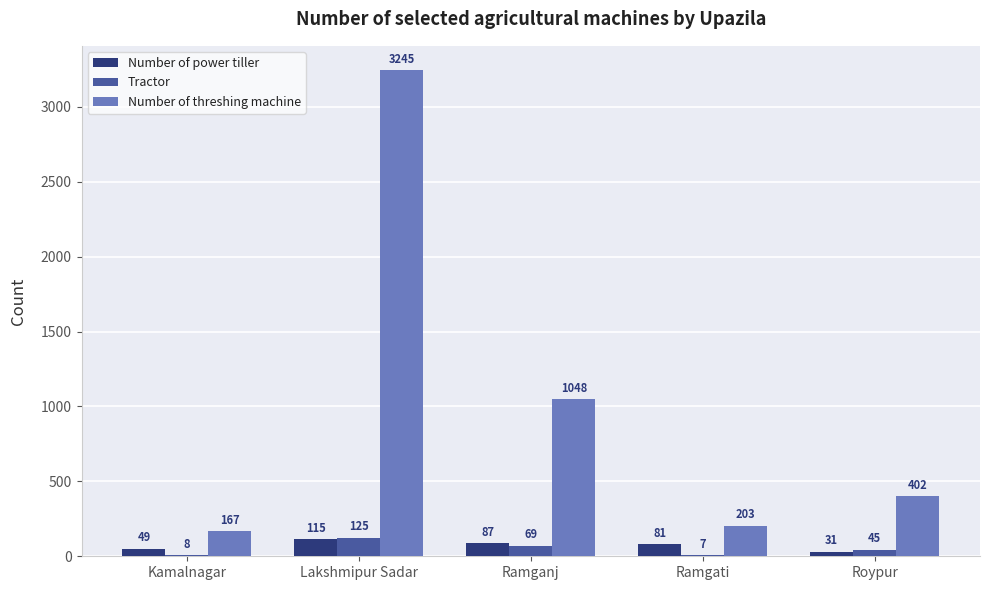

Are the bars grouped side by side (vs. stacked)?

Yes